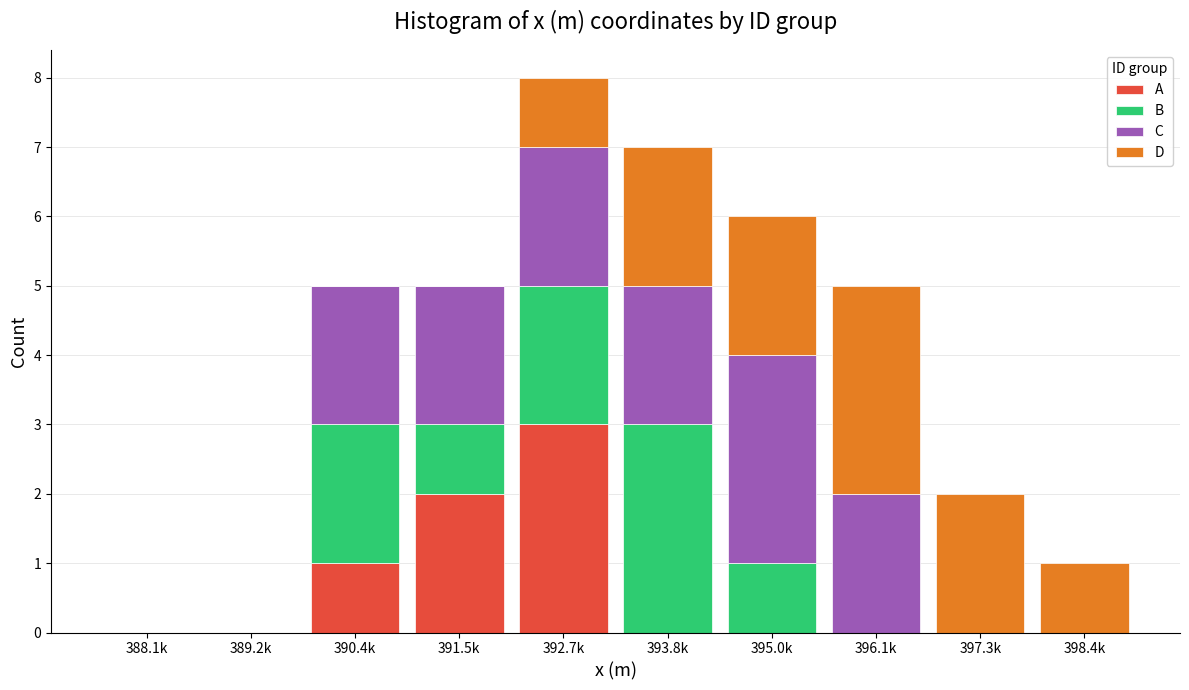

At which category is the sum across all series the highest?

392.7k